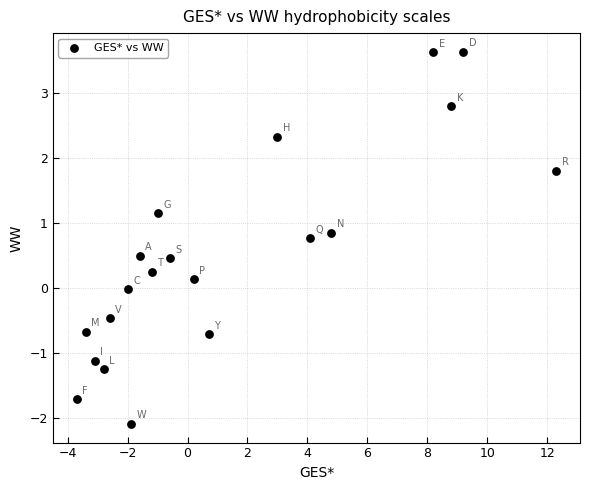

What is the range of Y values (max minus min)?

5.7